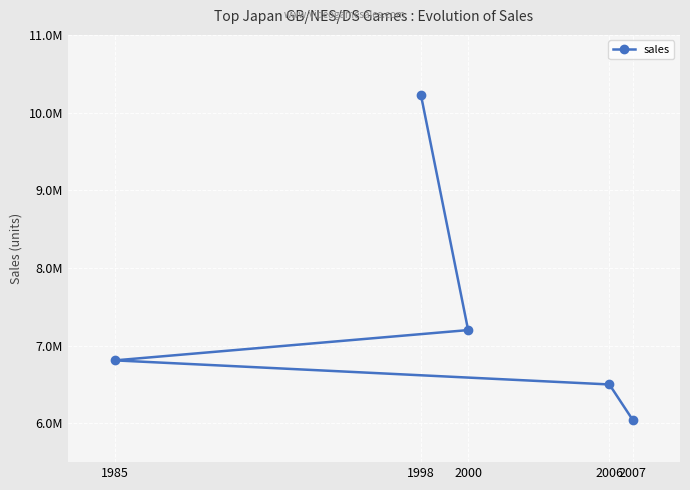

What is the change in value from 1985 to 2006?

-310000